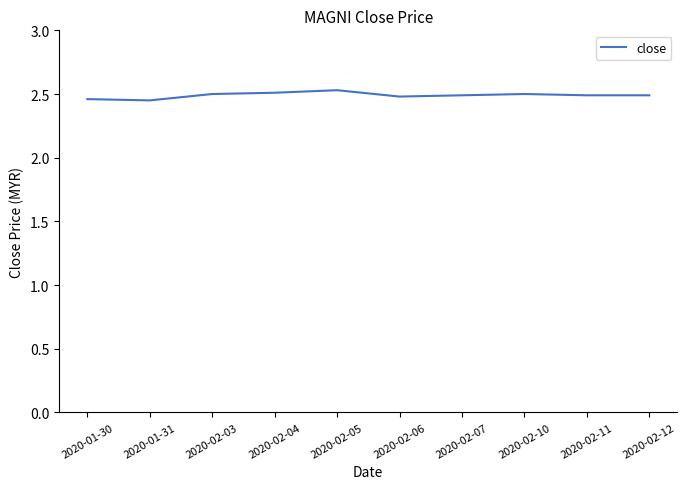

What position from the left is 2020-02-11?

9